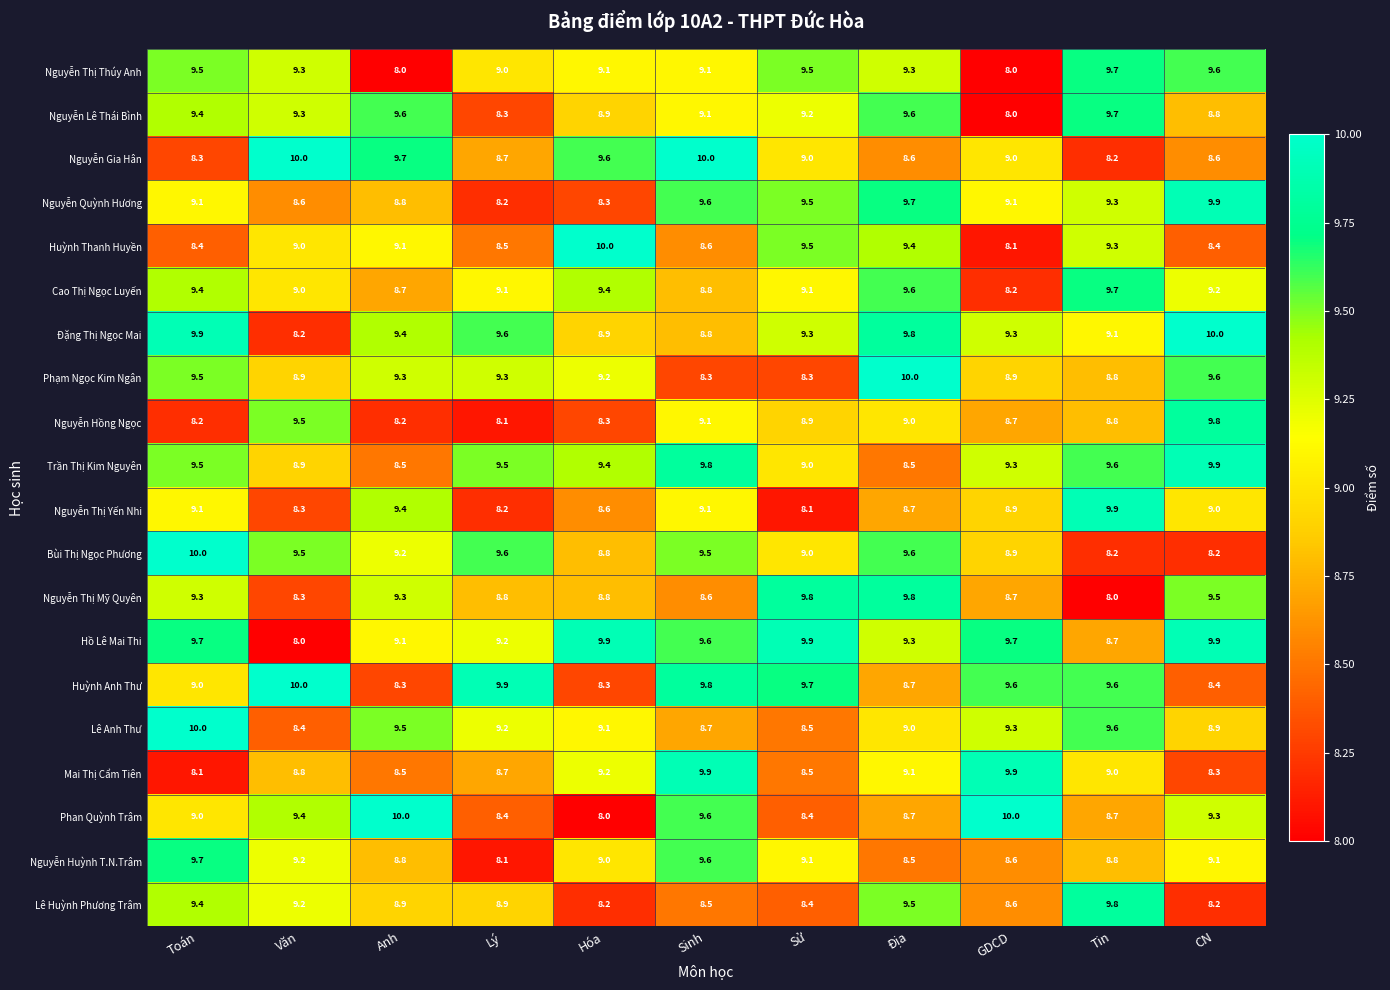

What value does the Lê Anh Thư series have at Địa?

9.0